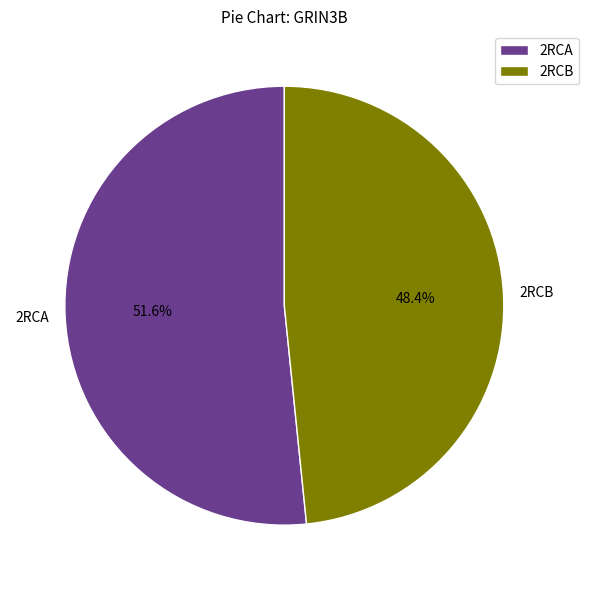

Which category has the smallest portion of the pie?

2RCB